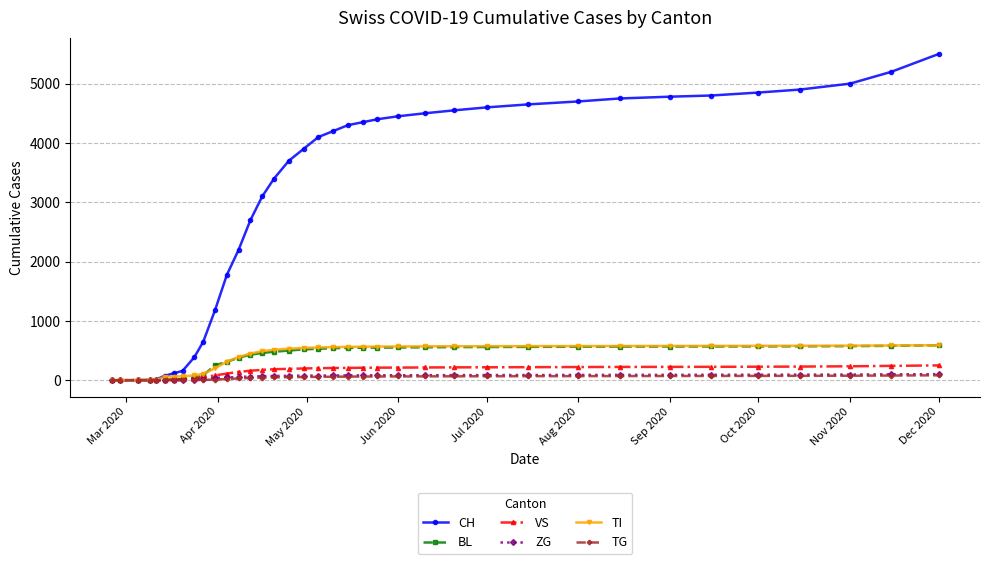

Does the chart display data point markers on the line(s)?

Yes